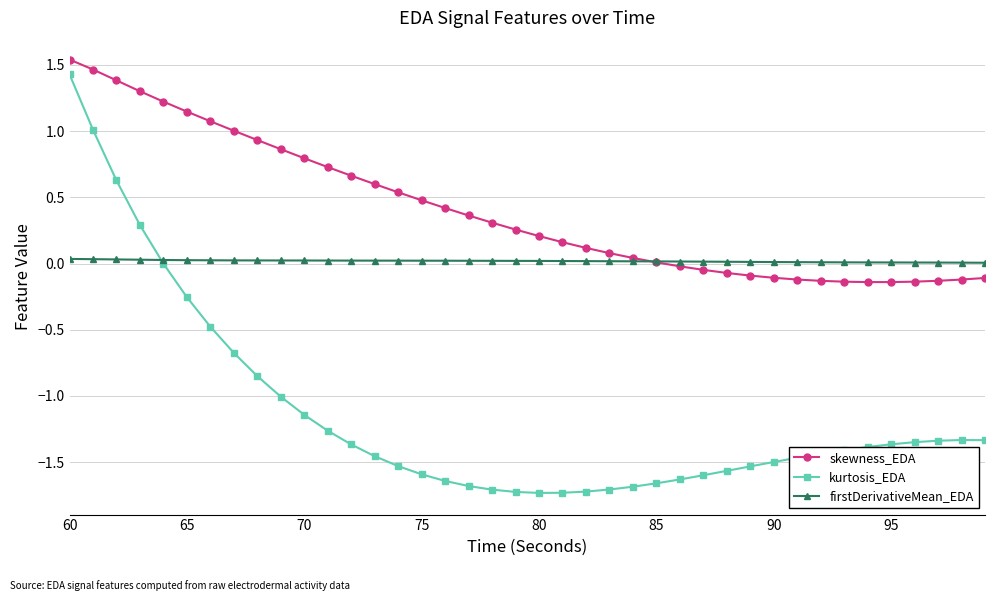

Is this an area chart (filled region under the line)?

No